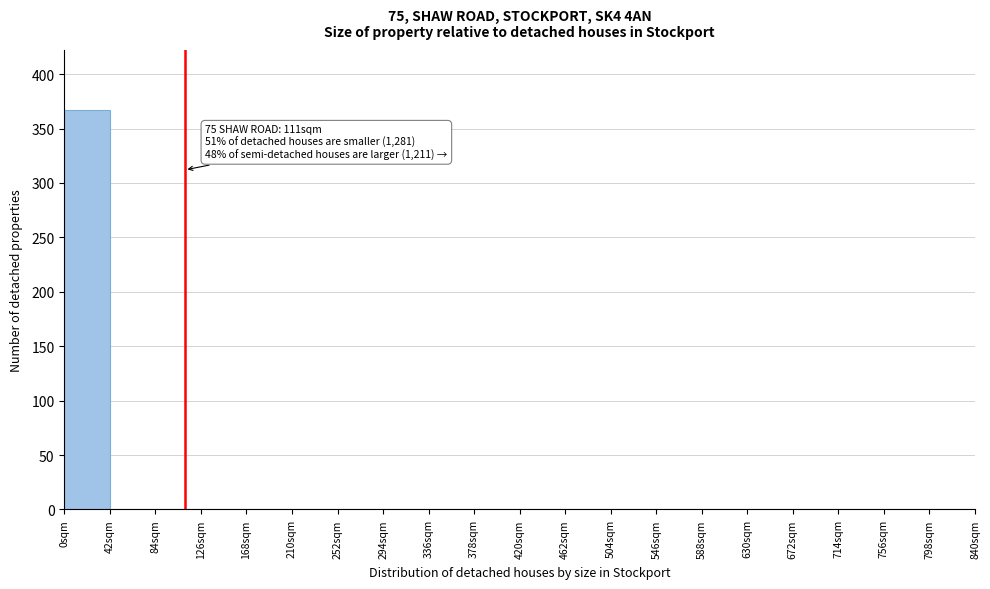

Over which range of the x-axis is the bar tallest?

0 to 42